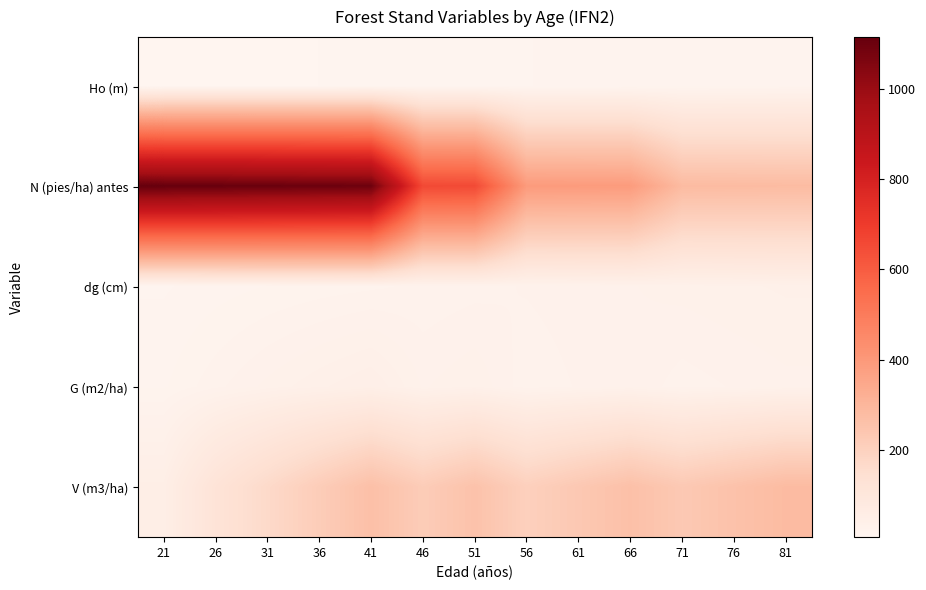

Rank the series at 71 from highest to lowest value.

N (pies/ha) antes, V (m3/ha), dg (cm), G (m2/ha), Ho (m)